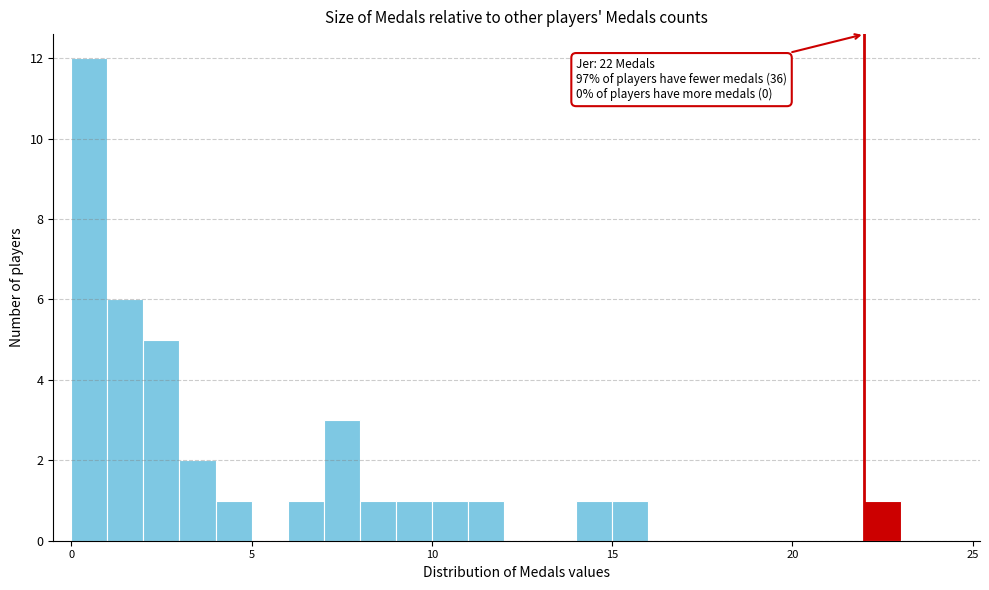

Around what value on the x-axis is the tallest bar? Give the approximate position of its centre, as read against the axis.

0.5